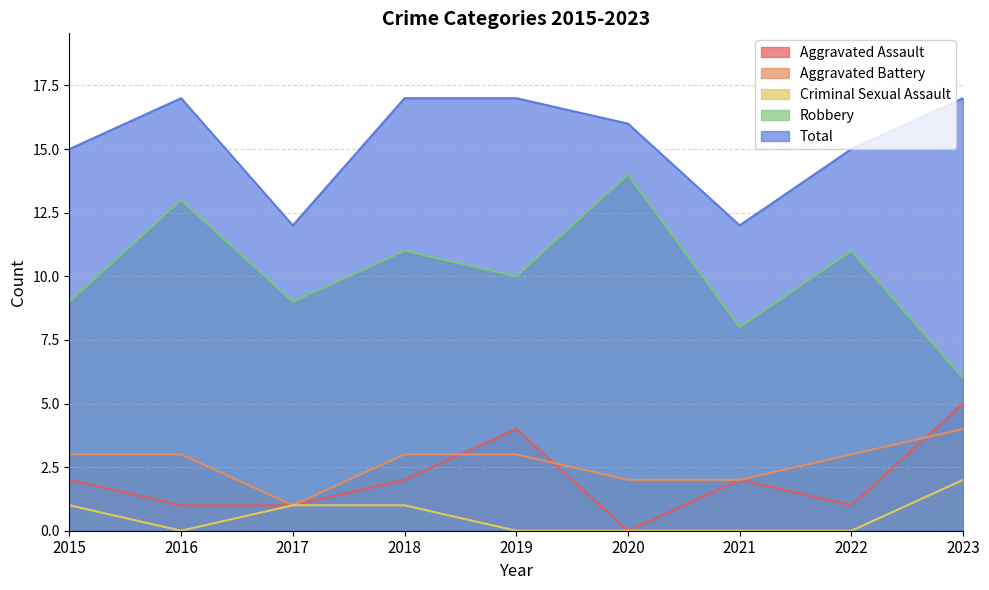

True or false: Robbery has a value of 14 at 2015.

False